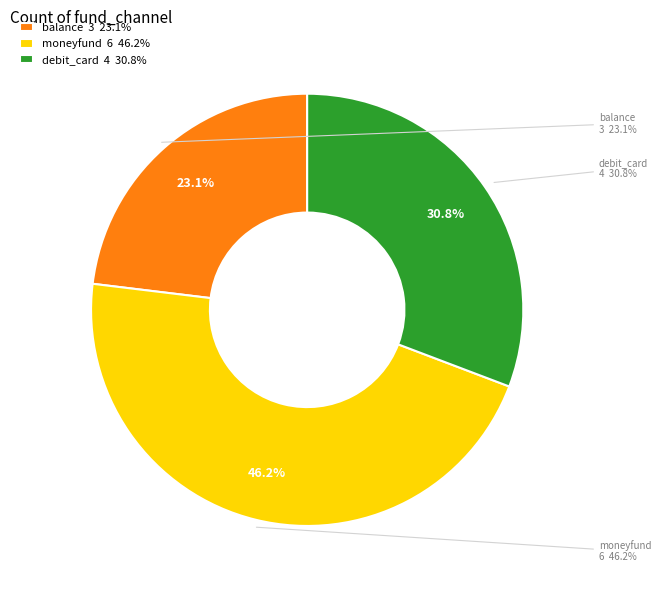

Which has a higher value, moneyfund or debit_card?

moneyfund